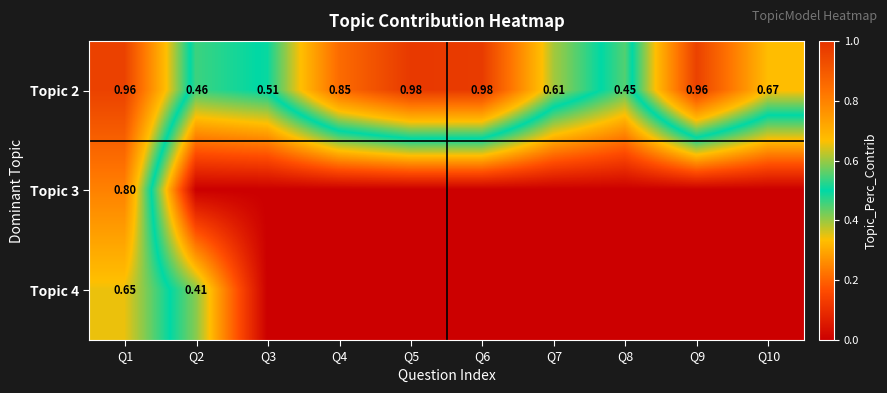

List the labels in order of Topic 4 value, smallest first.

Q3, Q4, Q5, Q6, Q7, Q8, Q9, Q10, Q2, Q1